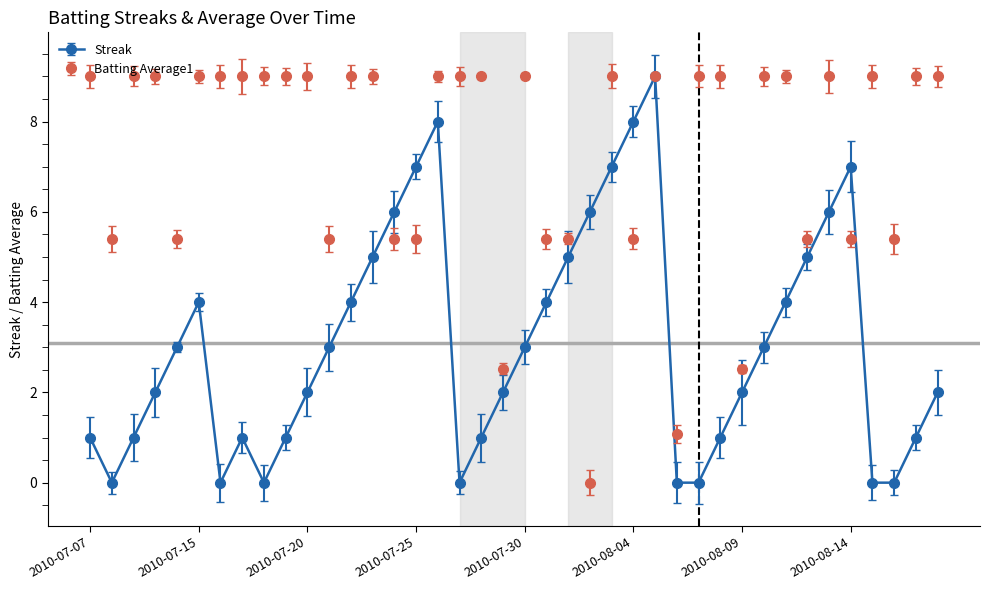

True or false: Streak has more than 2 interior local peaks.

True